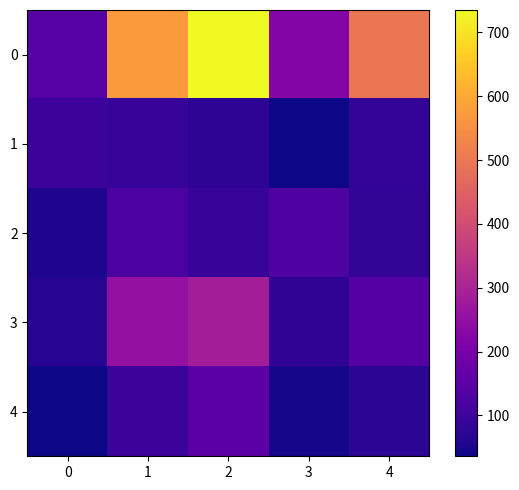

Between 4 and 2, which is larger?

2